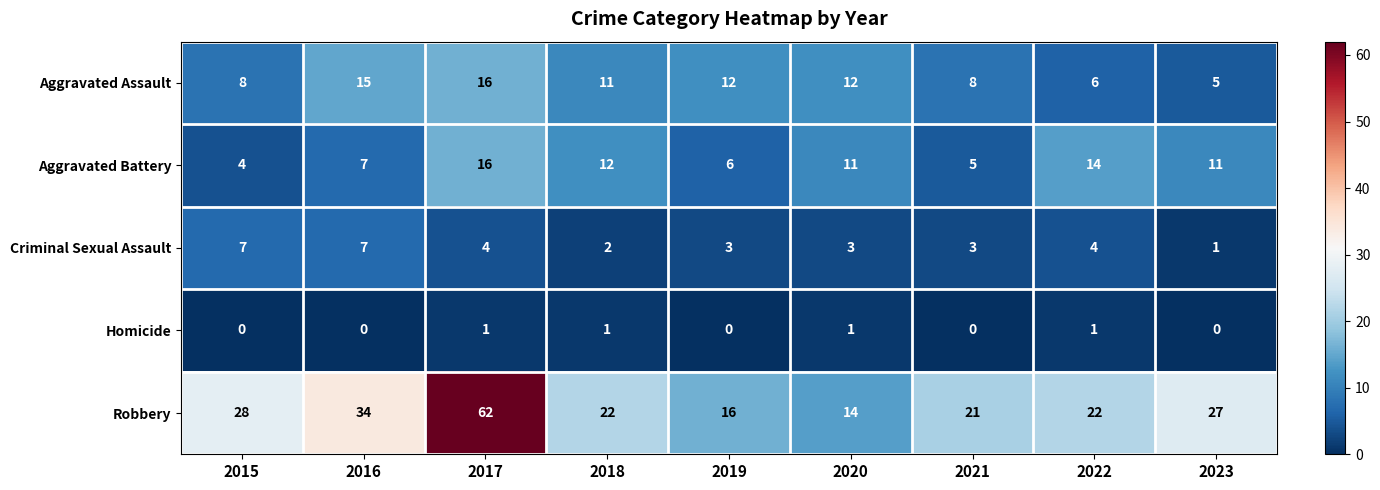

Is it true that Homicide equals 0 at 2021?

True